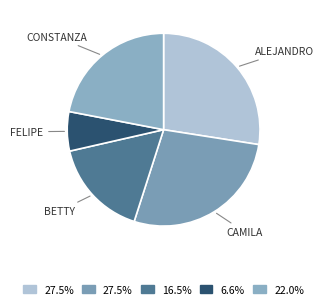

To the nearest percent, what is the difference between the largest and smallest slice percentages?

21%